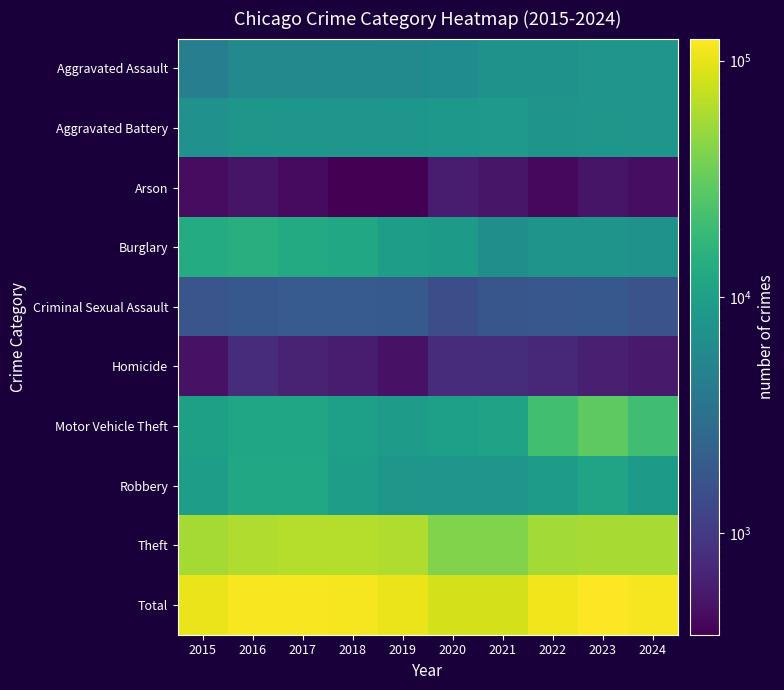

Reading left to right, transcribe all the data shown in this chart.

Aggravated Assault: 2015=4480	2016=5713	2017=5793	2018=6002	2019=5841	2020=6265	2021=7242	2022=7280	2023=7712	2024=7644
Aggravated Battery: 2015=7019	2016=8085	2017=7845	2018=7735	2019=7858	2020=8321	2021=8347	2022=7491	2023=8077	2024=7902
Arson: 2015=448	2016=515	2017=444	2018=373	2019=376	2020=588	2021=529	2022=422	2023=513	2024=464
Burglary: 2015=13184	2016=14289	2017=13001	2018=11747	2019=9638	2020=8758	2021=6662	2022=7593	2023=7481	2024=7291
Criminal Sexual Assault: 2015=1705	2016=1856	2017=1979	2018=2042	2019=1920	2020=1494	2021=1746	2022=1814	2023=1846	2024=1664
Homicide: 2015=496	2016=786	2017=672	2018=588	2019=499	2020=787	2021=804	2022=725	2023=626	2024=567
Motor Vehicle Theft: 2015=10068	2016=11285	2017=11380	2018=9985	2019=8978	2020=9959	2021=10605	2022=21466	2023=29251	2024=20907
Robbery: 2015=9638	2016=11960	2017=11880	2018=9681	2019=7995	2020=7855	2021=7920	2022=8963	2023=11053	2024=8803
Theft: 2015=57352	2016=61623	2017=64386	2018=65290	2019=62496	2020=41343	2021=40819	2022=54889	2023=57467	2024=58550
Total: 2015=104390	2016=116112	2017=117380	2018=113443	2019=105601	2020=85370	2021=84674	2022=110643	2023=124026	2024=113792